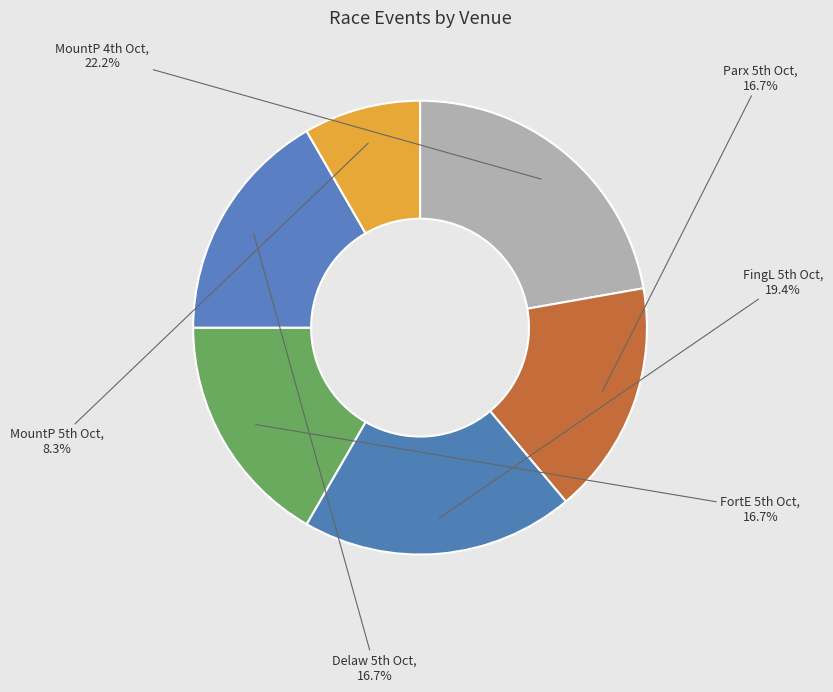

How many segments does this pie chart have?

6